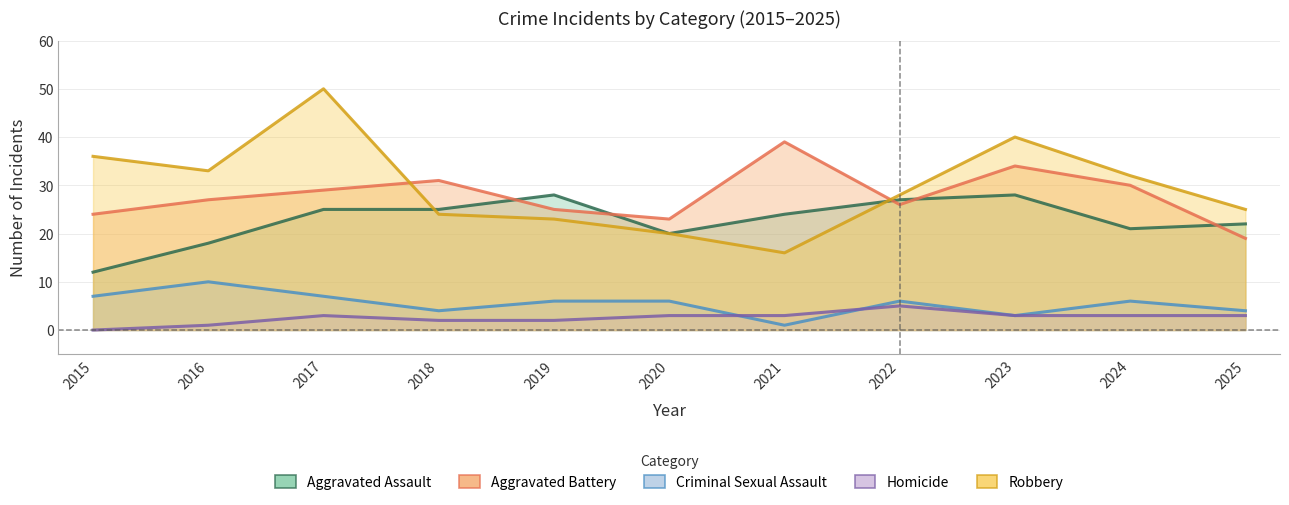

Reading right to left, transcribe all the data shown in this chart.

Aggravated Assault: 2025=22	2024=21	2023=28	2022=27	2021=24	2020=20	2019=28	2018=25	2017=25	2016=18	2015=12
Aggravated Battery: 2025=19	2024=30	2023=34	2022=26	2021=39	2020=23	2019=25	2018=31	2017=29	2016=27	2015=24
Criminal Sexual Assault: 2025=4	2024=6	2023=3	2022=6	2021=1	2020=6	2019=6	2018=4	2017=7	2016=10	2015=7
Homicide: 2025=3	2024=3	2023=3	2022=5	2021=3	2020=3	2019=2	2018=2	2017=3	2016=1	2015=0
Robbery: 2025=25	2024=32	2023=40	2022=28	2021=16	2020=20	2019=23	2018=24	2017=50	2016=33	2015=36